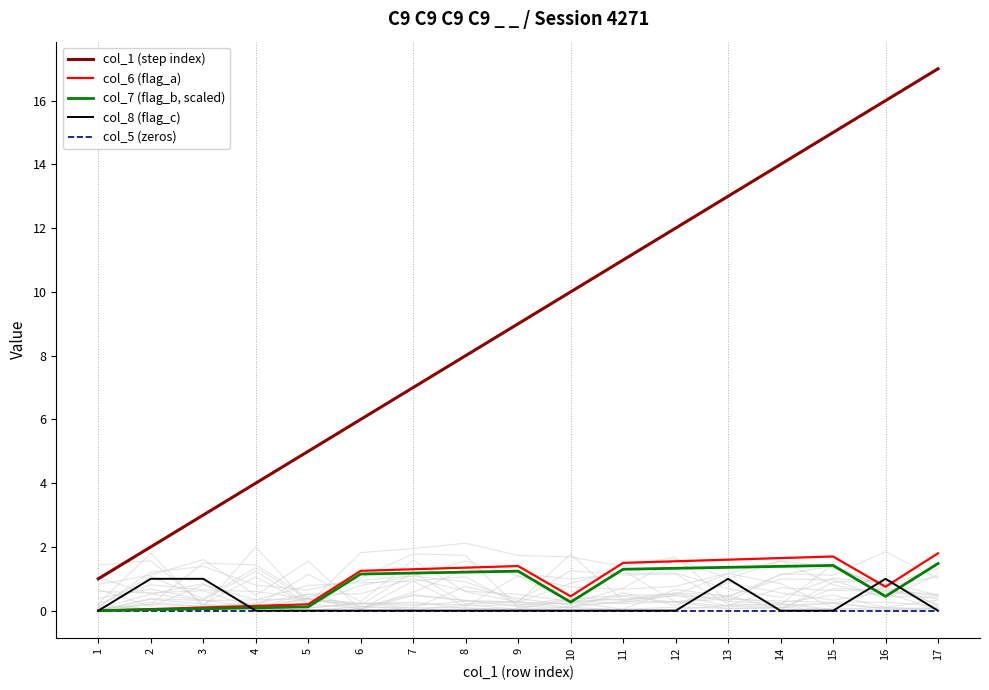

True or false: col_8 (flag_c) has a value of -0.6 at 8.

False